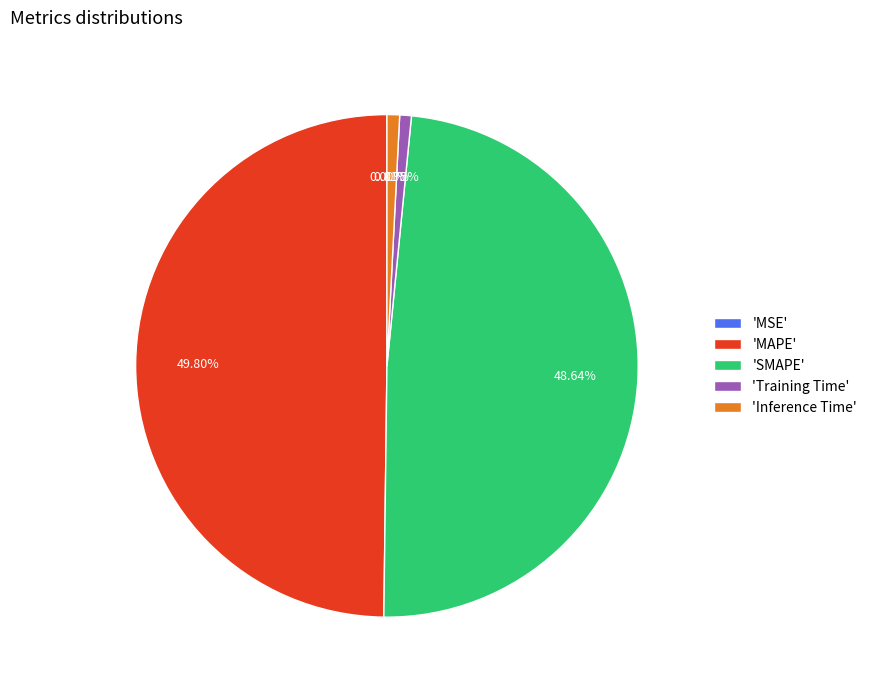

Is the sum of 'MAPE' and 'SMAPE' greater than half?

Yes